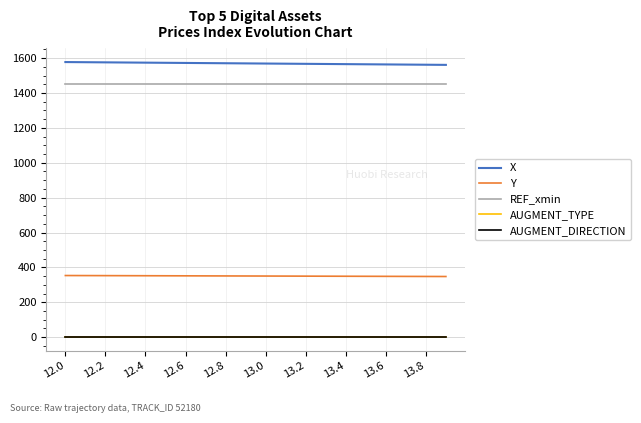

Where does the Y series first go above 350?

12.0